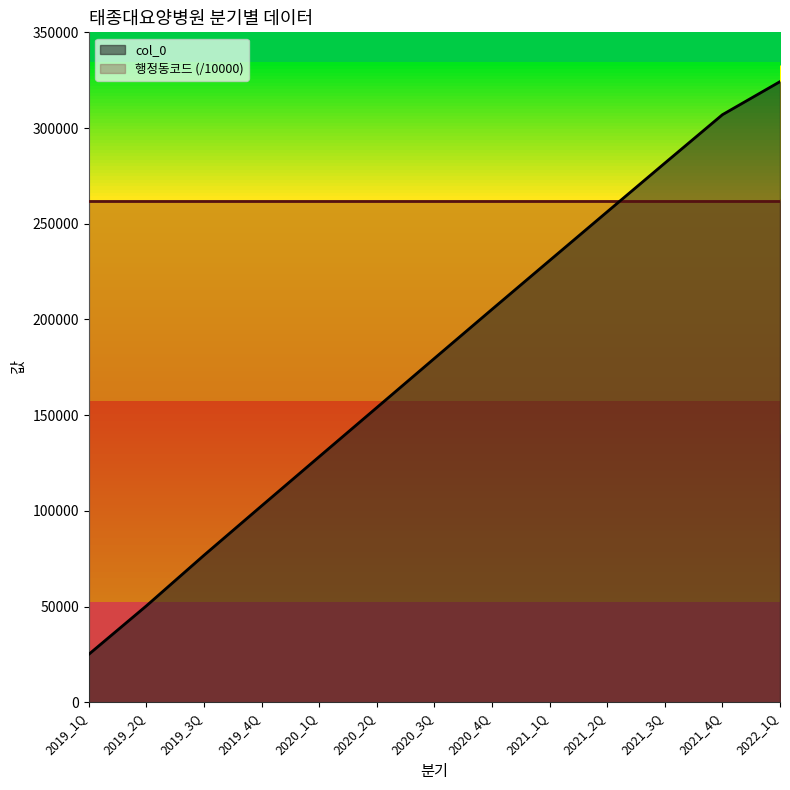

Reading left to right, what are all the values shown in this chart?

25063	50374	76805	102602	128299	153960	179654	205281	230785	256247	281669	306966	324244